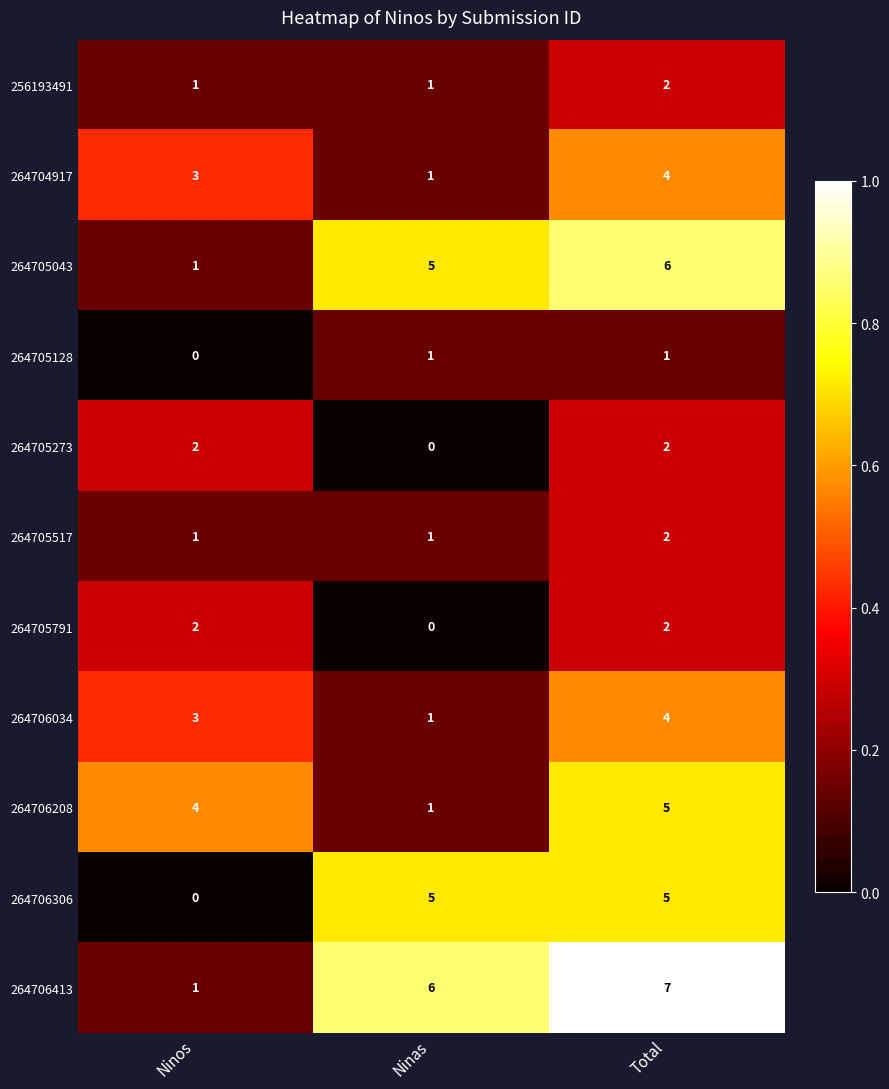

What is the sum of the 264705517 values at Total and Ninos?

3